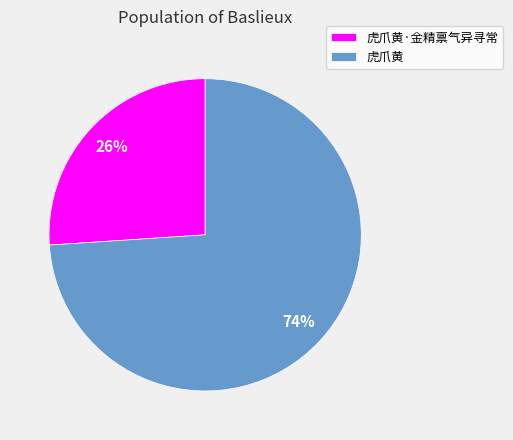

What is the ratio of the value at 虎爪黄 to the value at 虎爪黄·金精禀气异寻常?

2.8